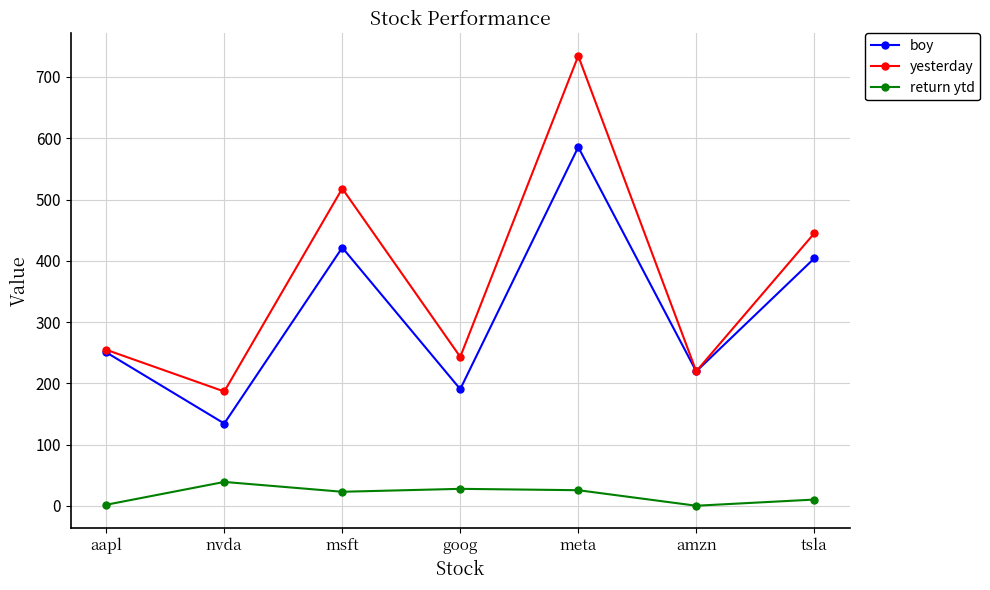

List the series in order of their peak value, lowest first.

return ytd, boy, yesterday